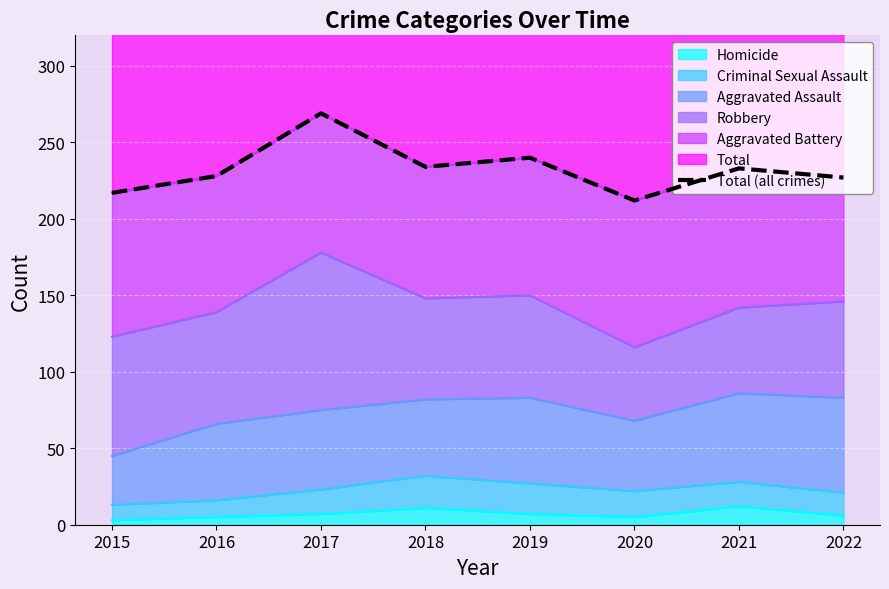

What value does the data have at 2022, to the nearest 10?

230